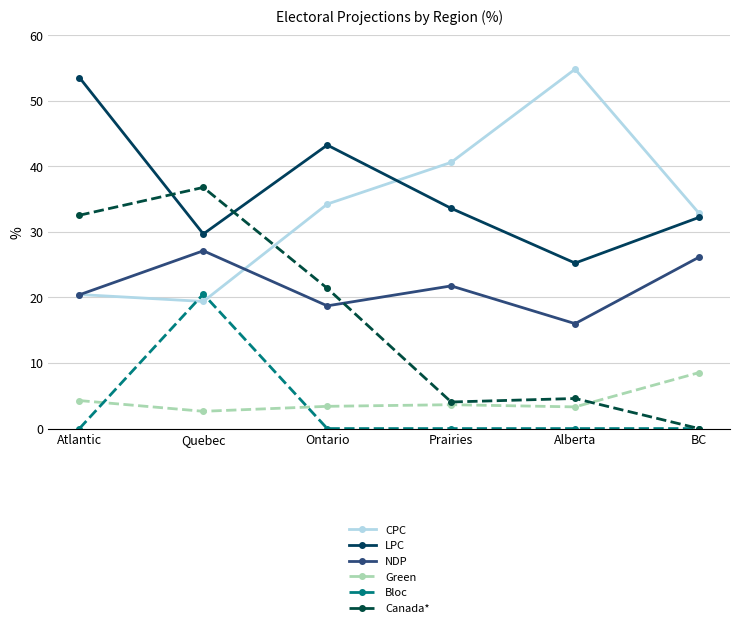

Which series has the largest range (max minus min)?

Canada*